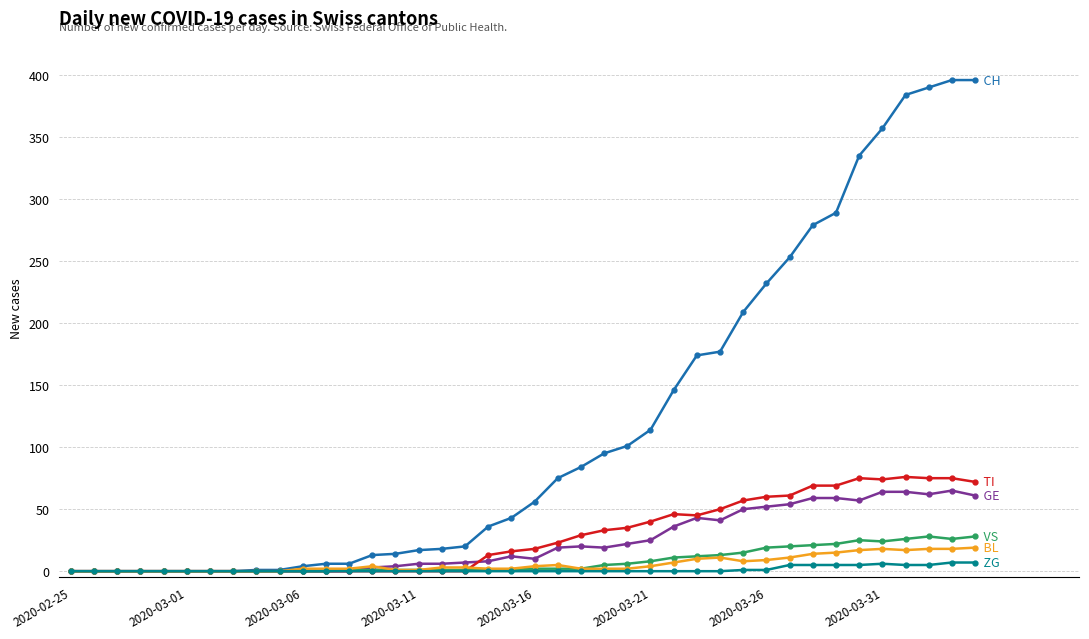

What is the greatest value displayed?

396